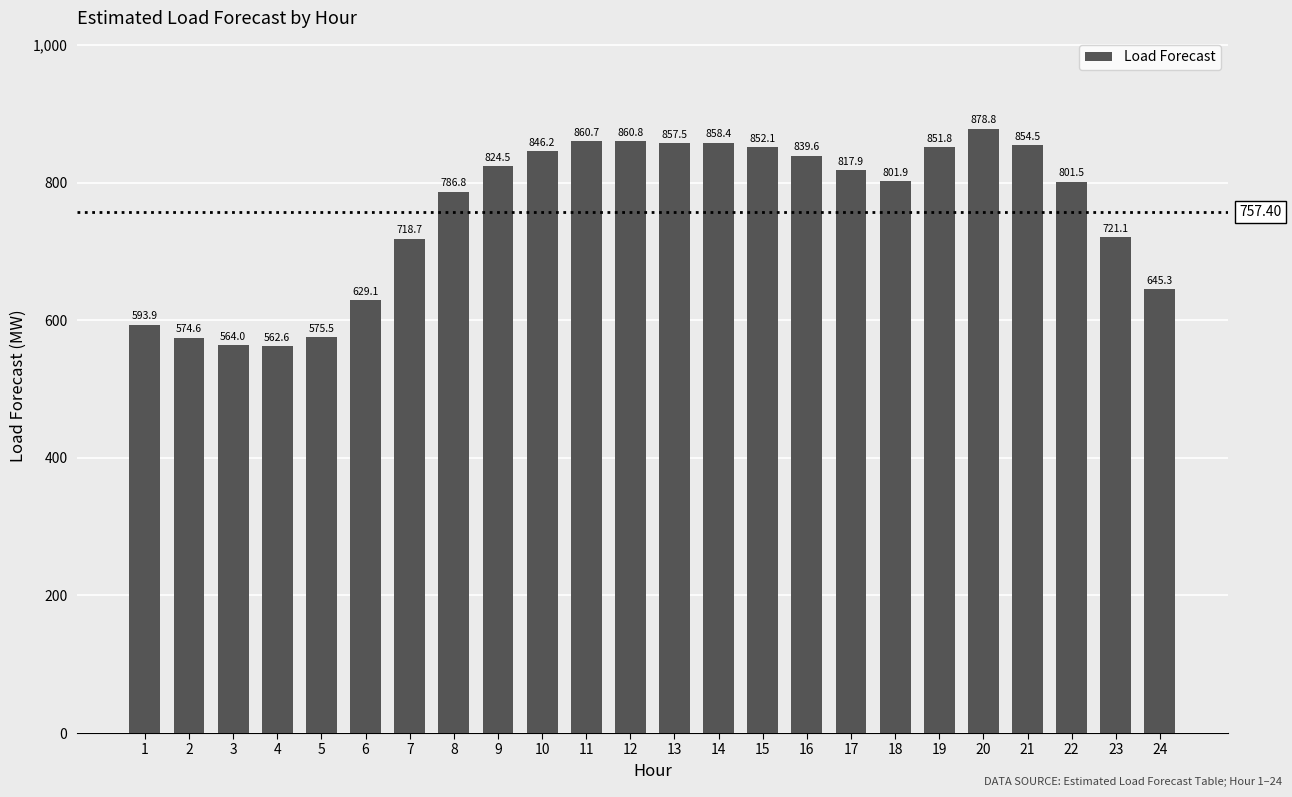

What is the sum of the values at 8 and 5?

1362.3